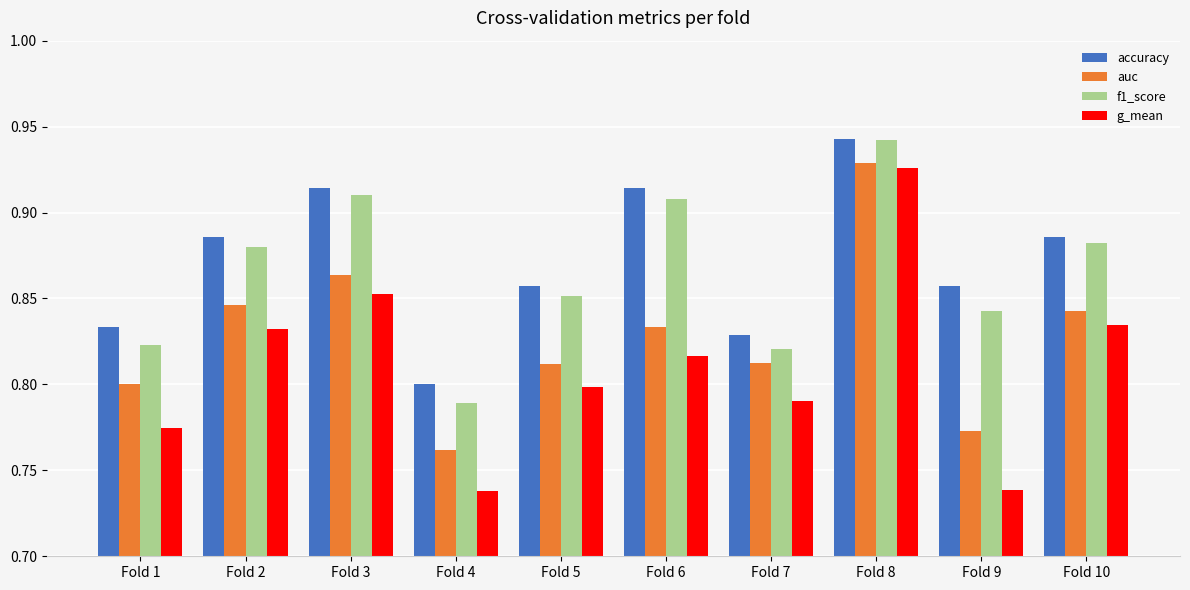

What are all the series names shown in the legend?

accuracy, auc, f1_score, g_mean